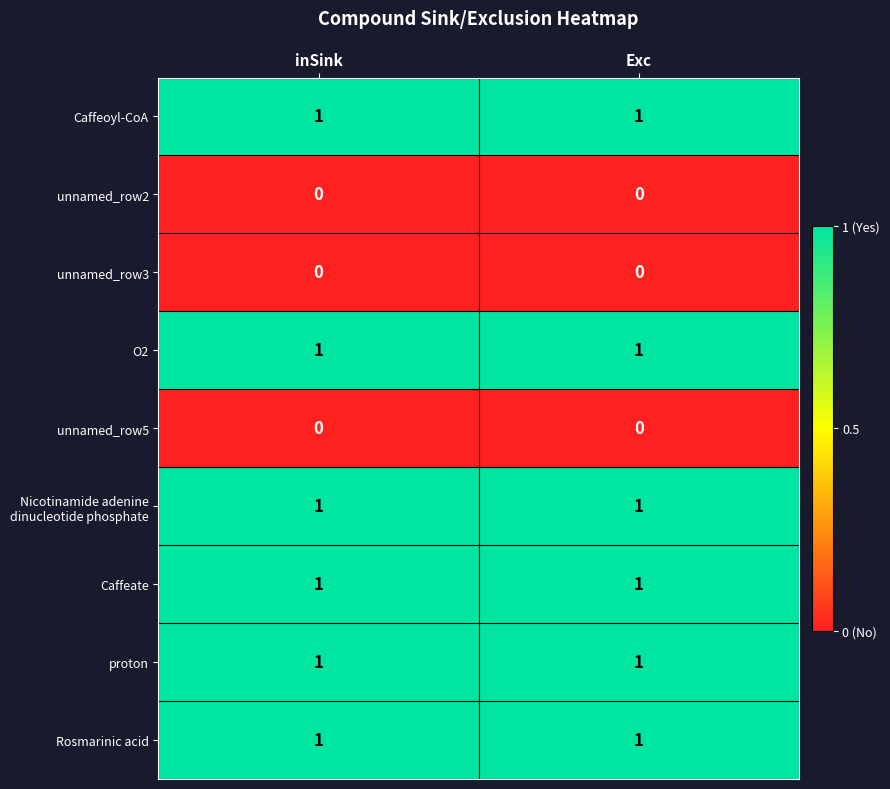

The value of proton at Exc is 0. True or false?

False